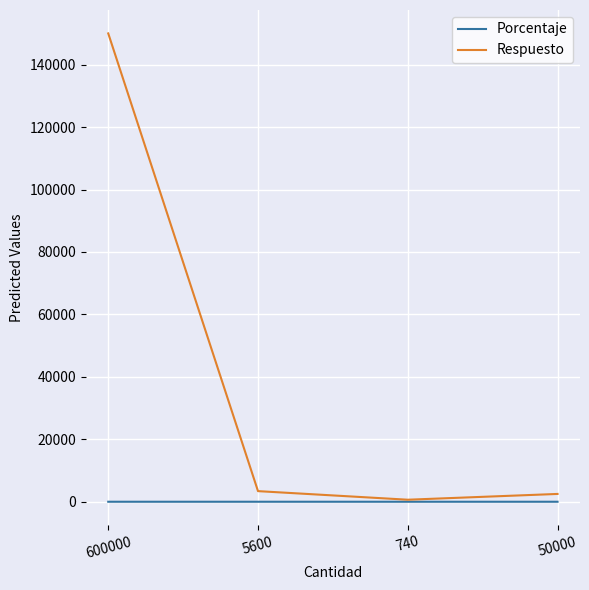

The Respuesto series shows 150000.0 at 600000. True or false?

True